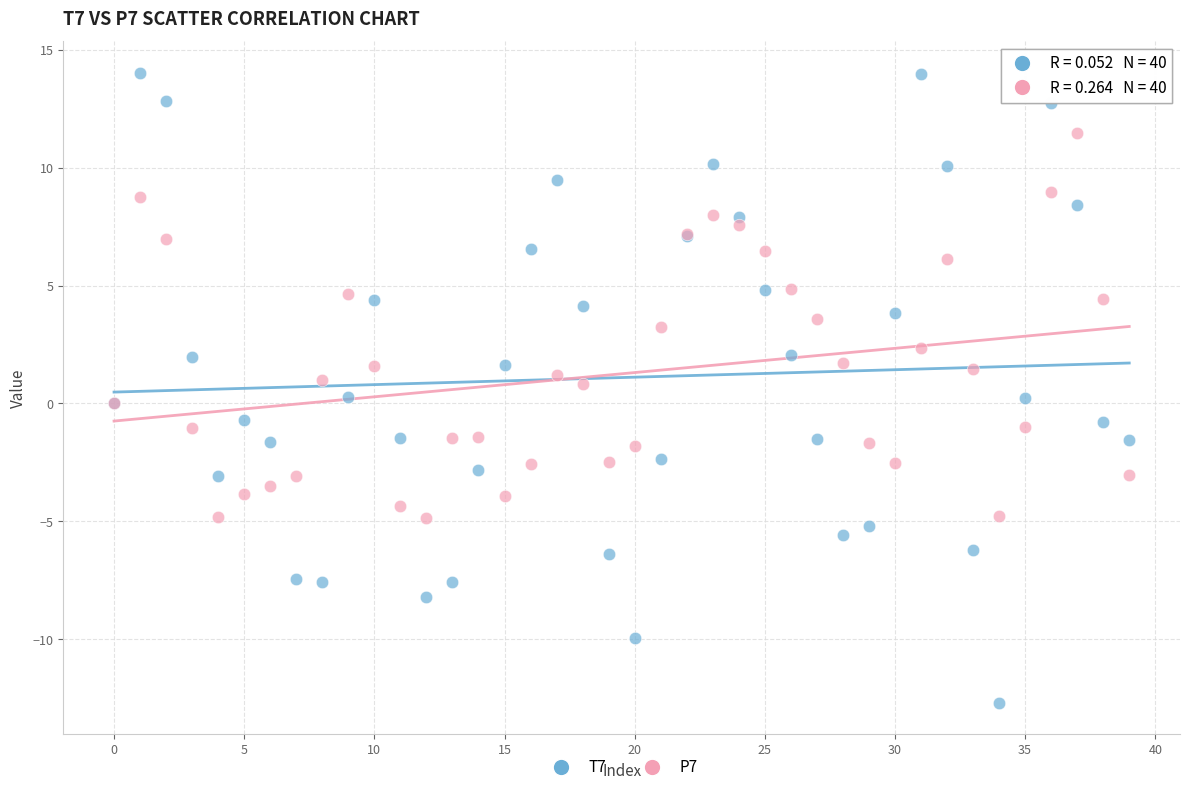

What are all the series names shown in the legend?

T7, P7